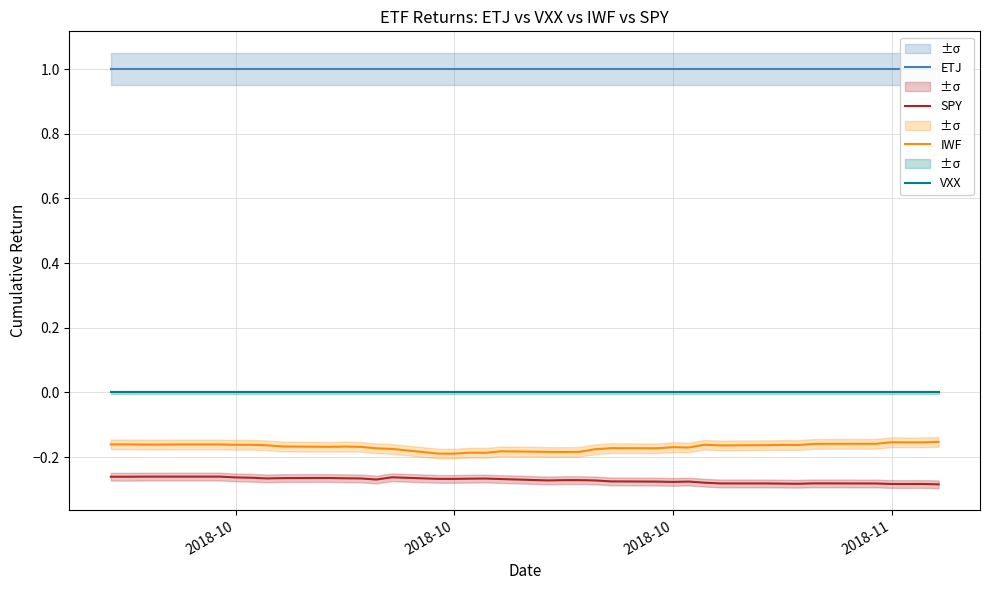

Which series has the largest range (max minus min)?

IWF